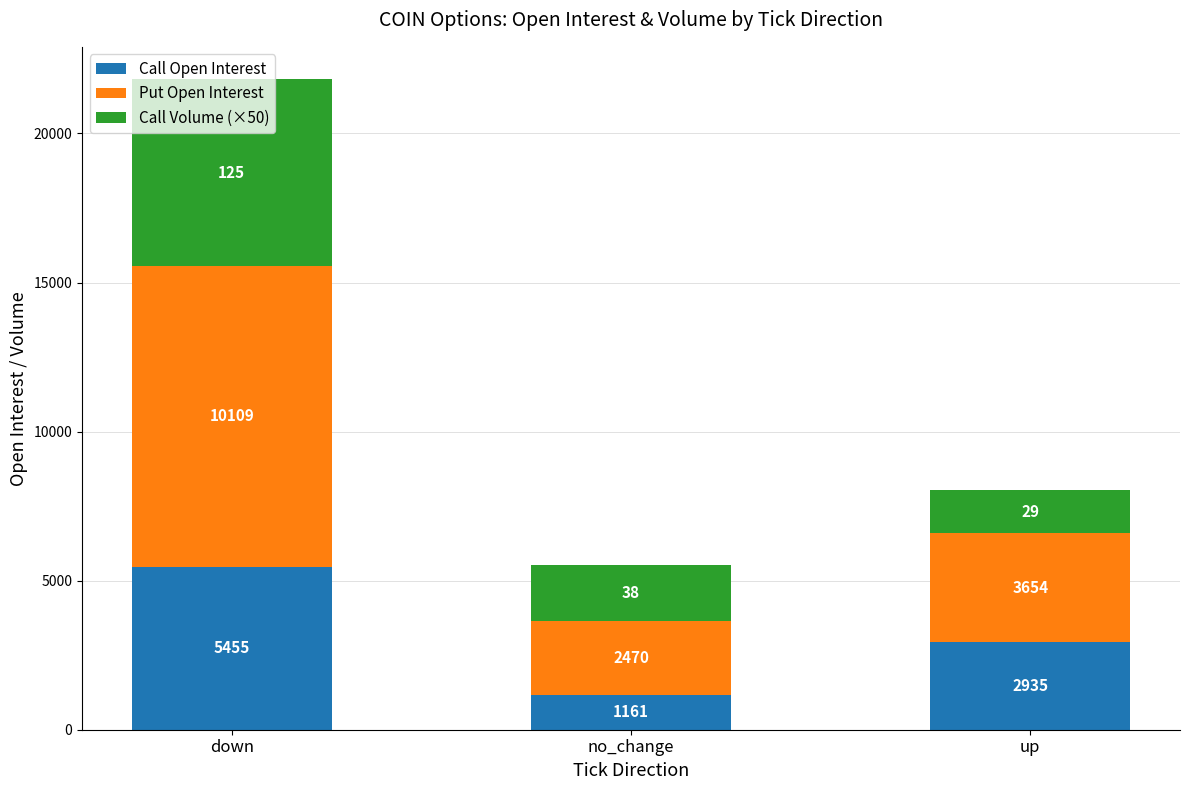

The Call Open Interest series shows 2935 at up. True or false?

True